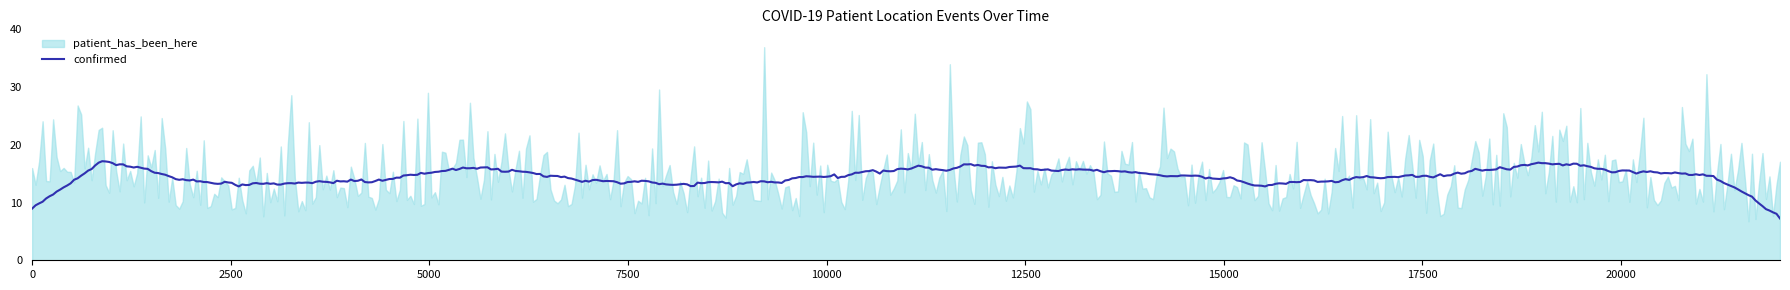

What is the highest value of the confirmed series?

17.2